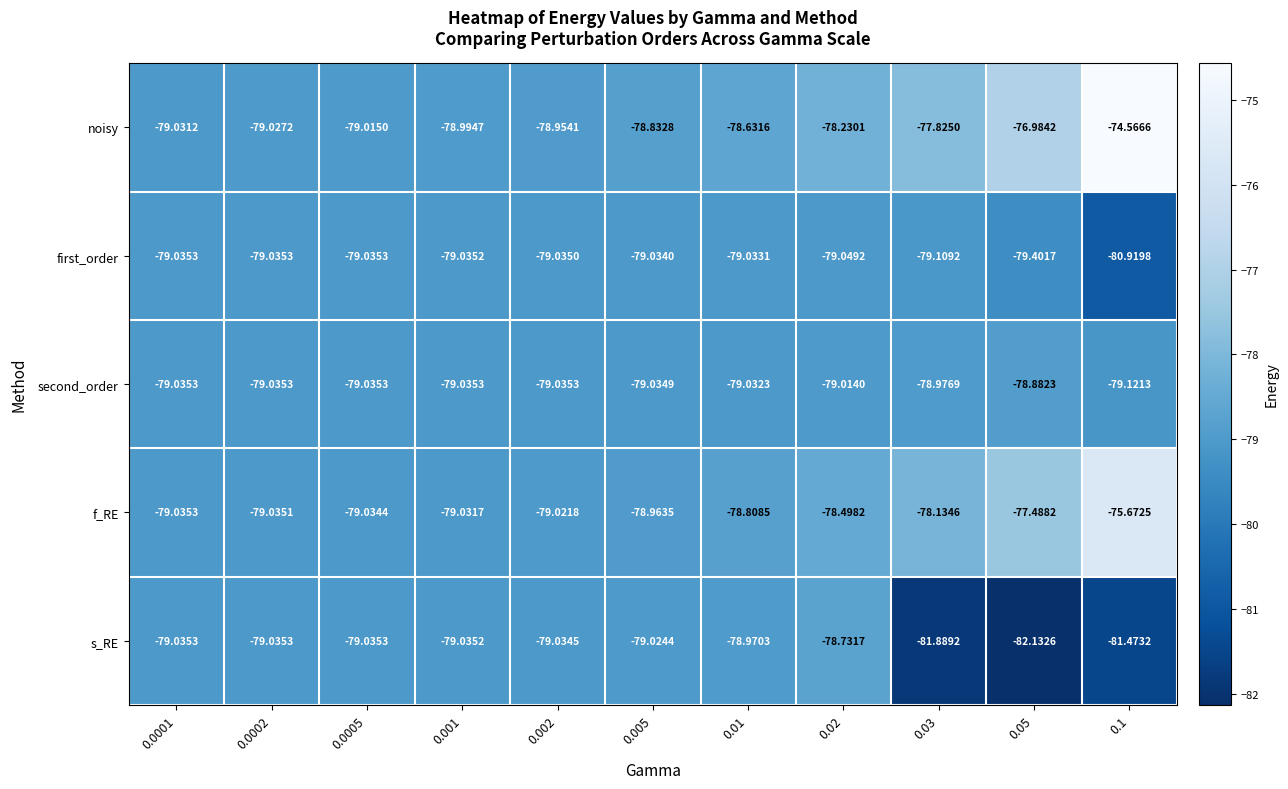

List the series in order of their peak value, lowest first.

first_order, second_order, s_RE, f_RE, noisy